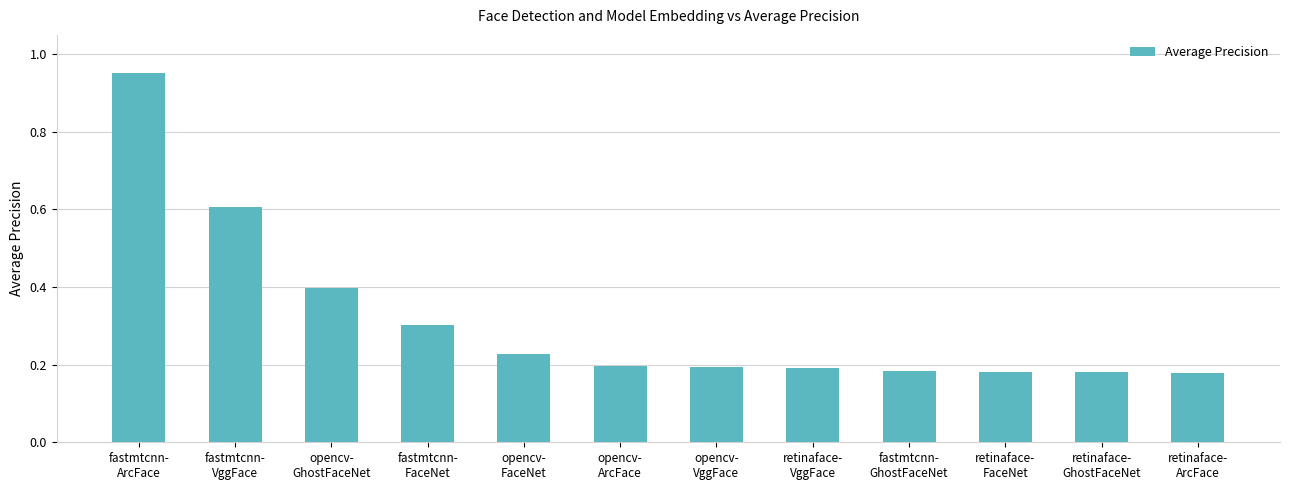

How many distinct data groups are displayed?

1